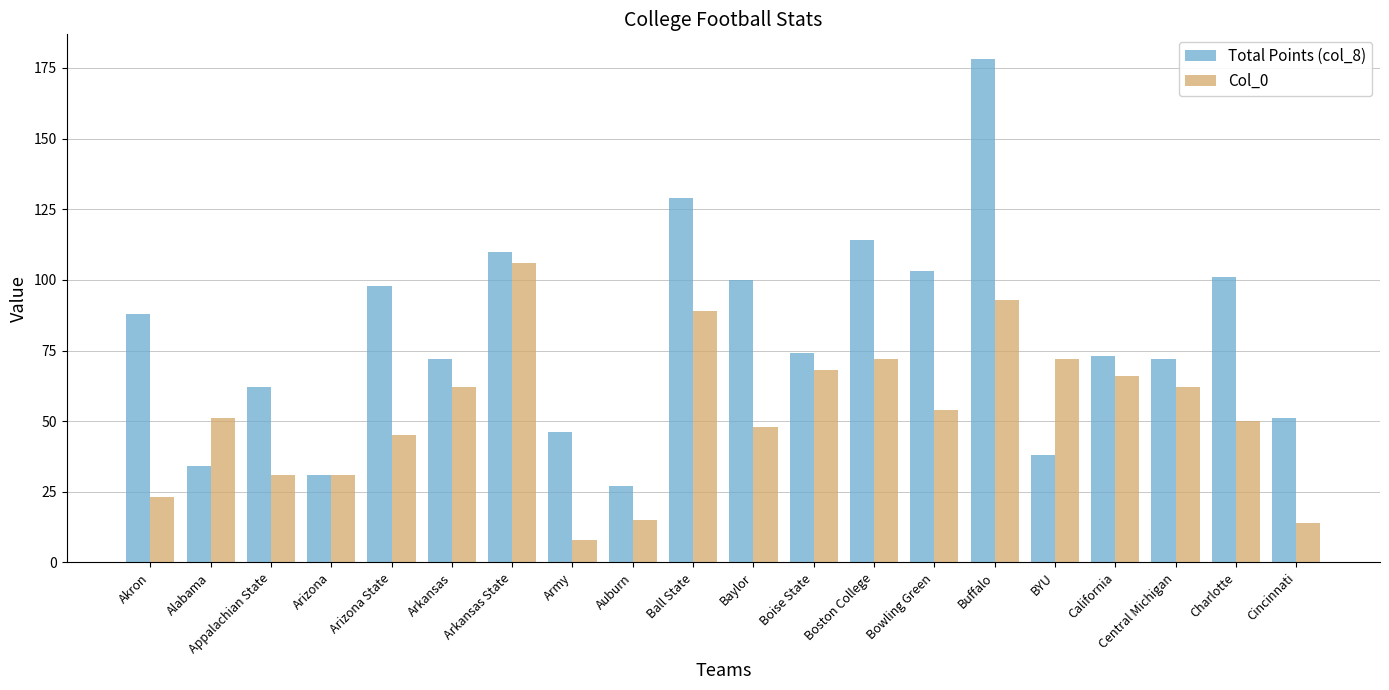

Does the chart contain any negative values?

No